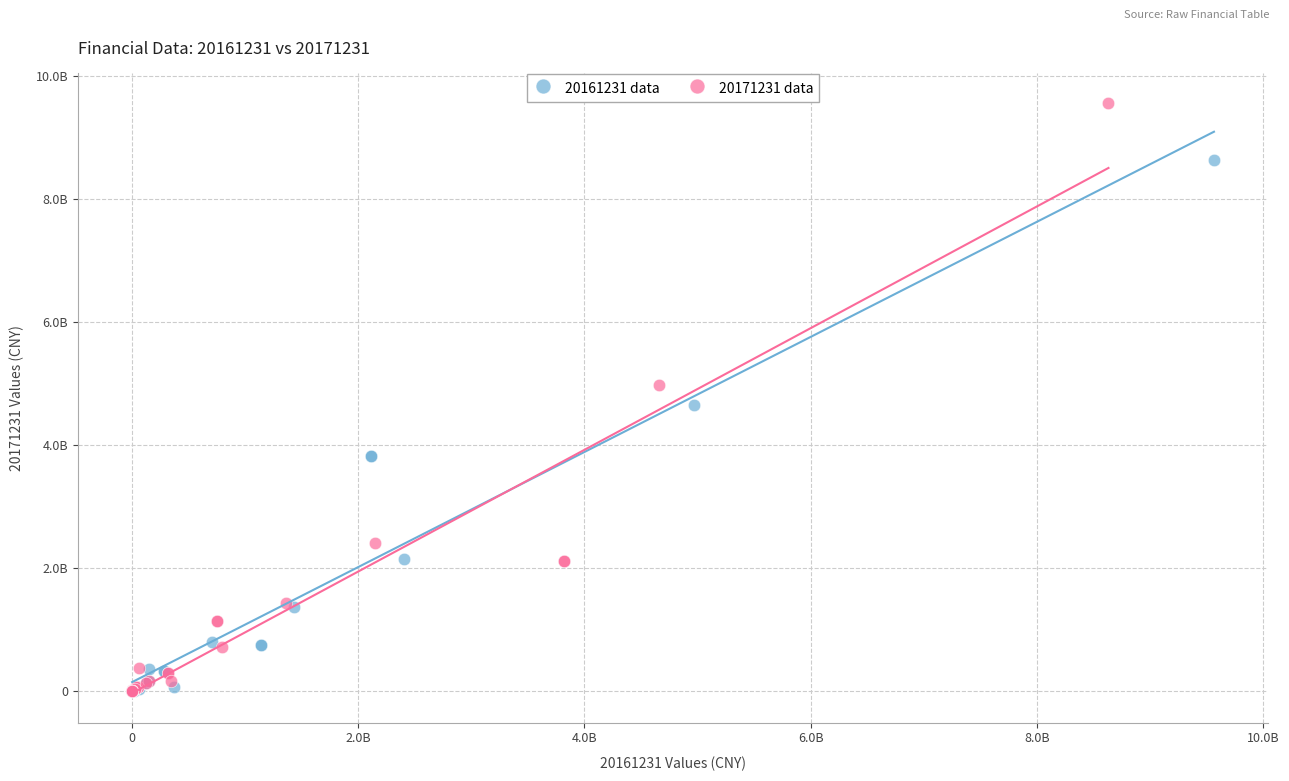

Which series has the largest Y range (max minus min)?

20171231 data